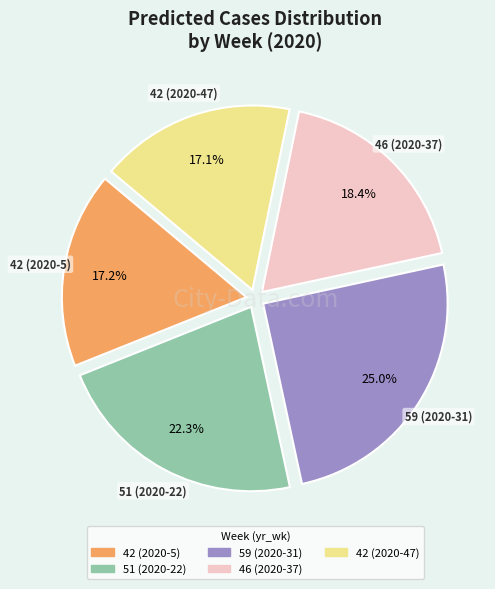

The 42 (2020-5) slice represents 17% of the pie. True or false?

True